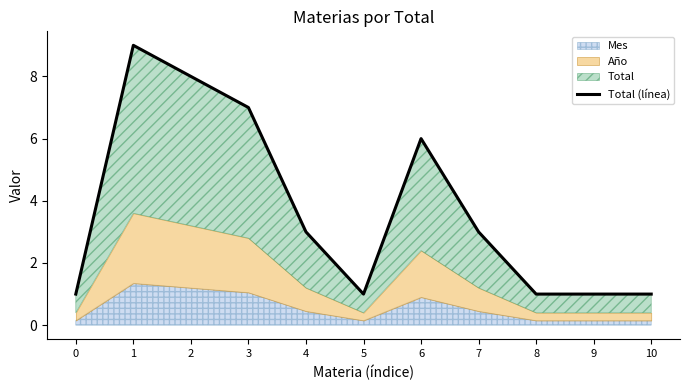

What value does the data have at 4?

3